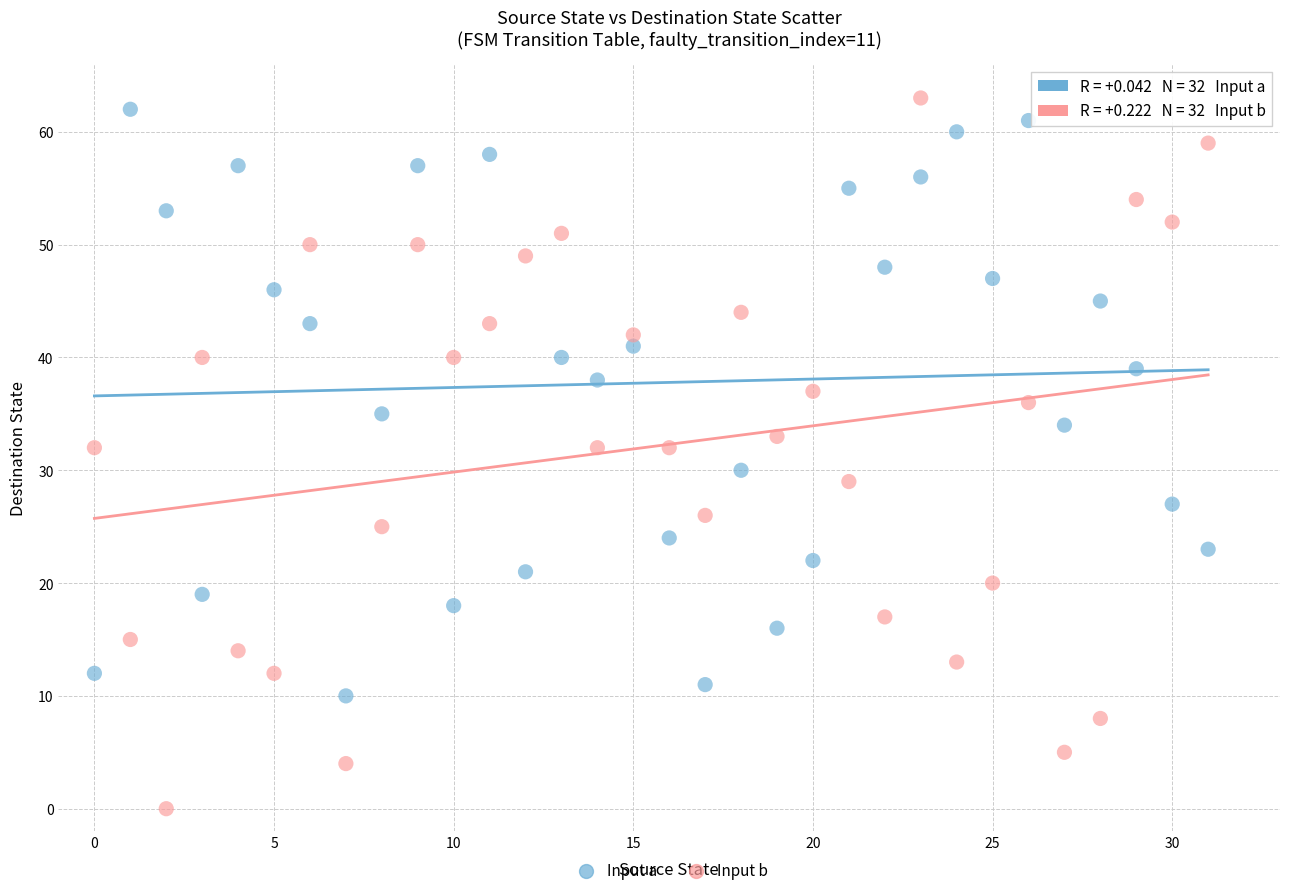

Which series contains the lowest Y value?

Input b